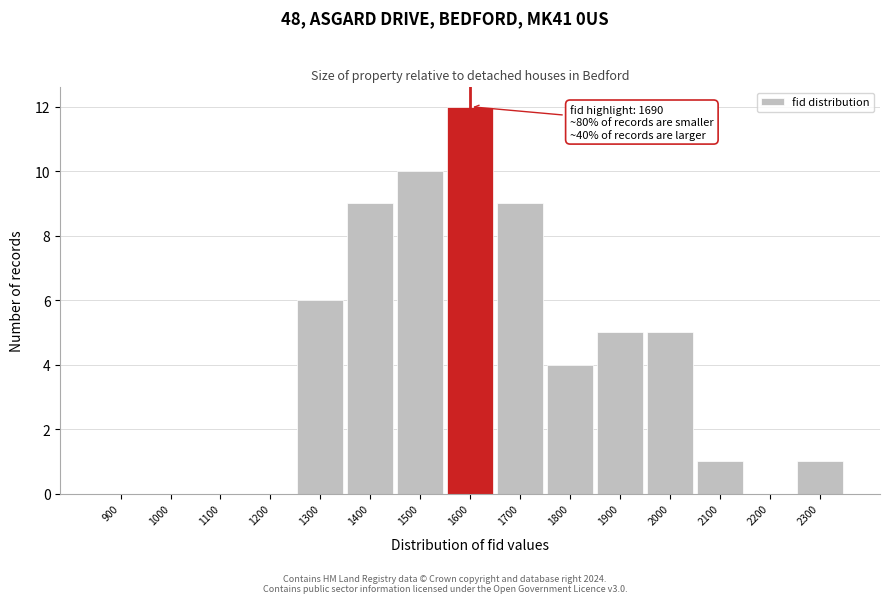

Reading right to left, transcribe all the data shown in this chart.

2300=1	2200=0	2100=1	2000=5	1900=5	1800=4	1700=9	1600=12	1500=10	1400=9	1300=6	1200=0	1100=0	1000=0	900=0